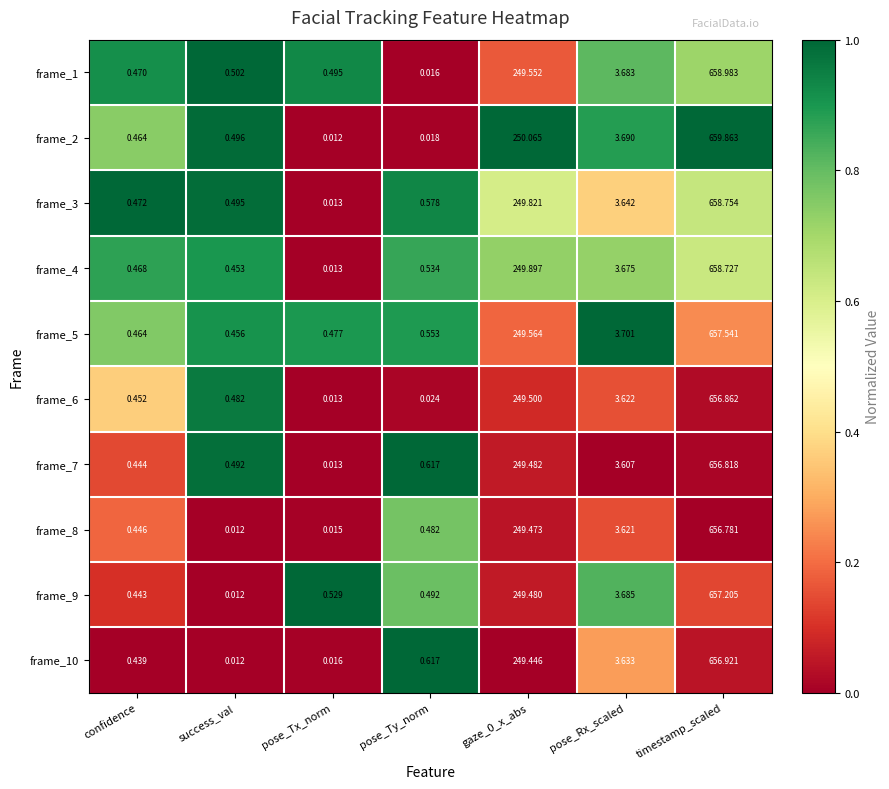

At which category is the sum across all series the highest?

timestamp_scaled